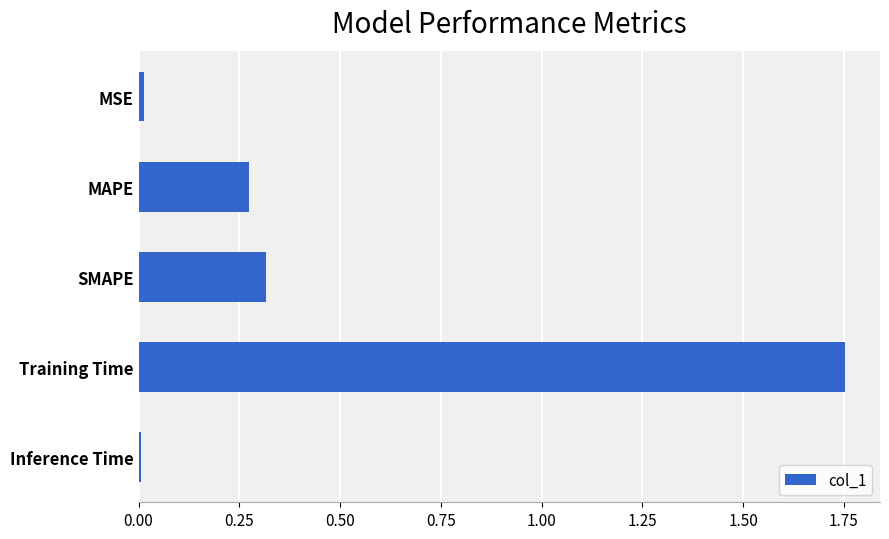

What is the label of the 4th bar from the bottom?

MAPE